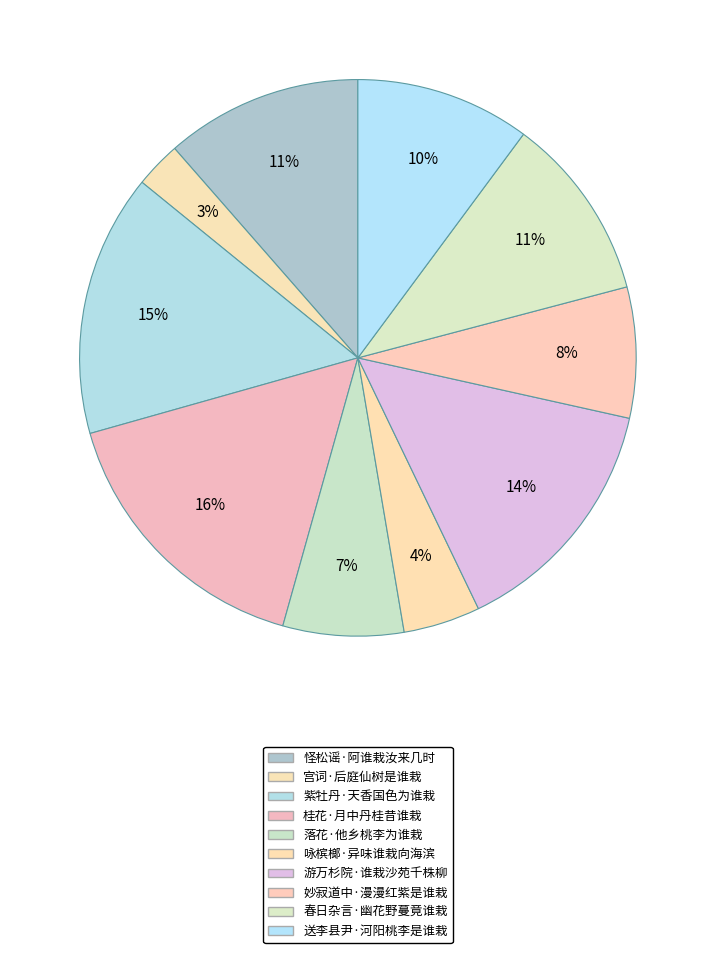

To the nearest percent, what is the average slice percentage?

10%